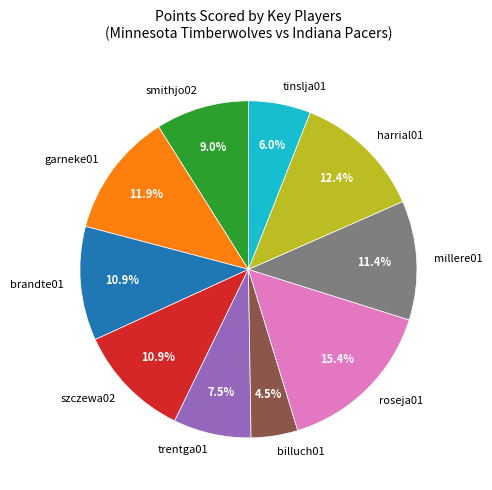

What is the ratio of the value at tinslja01 to the value at roseja01?

0.4